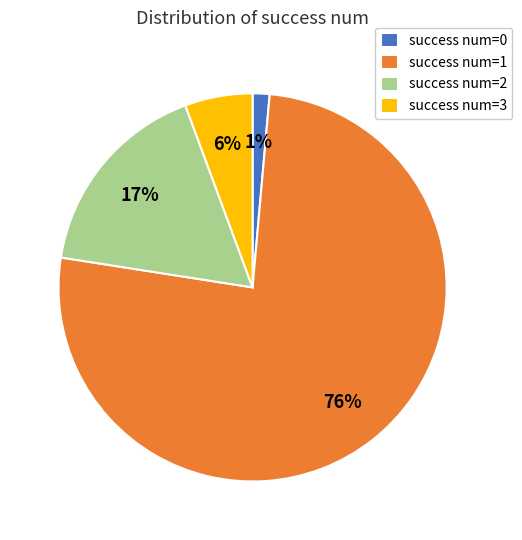

Is it true that success num=3 is 15% of the pie?

False